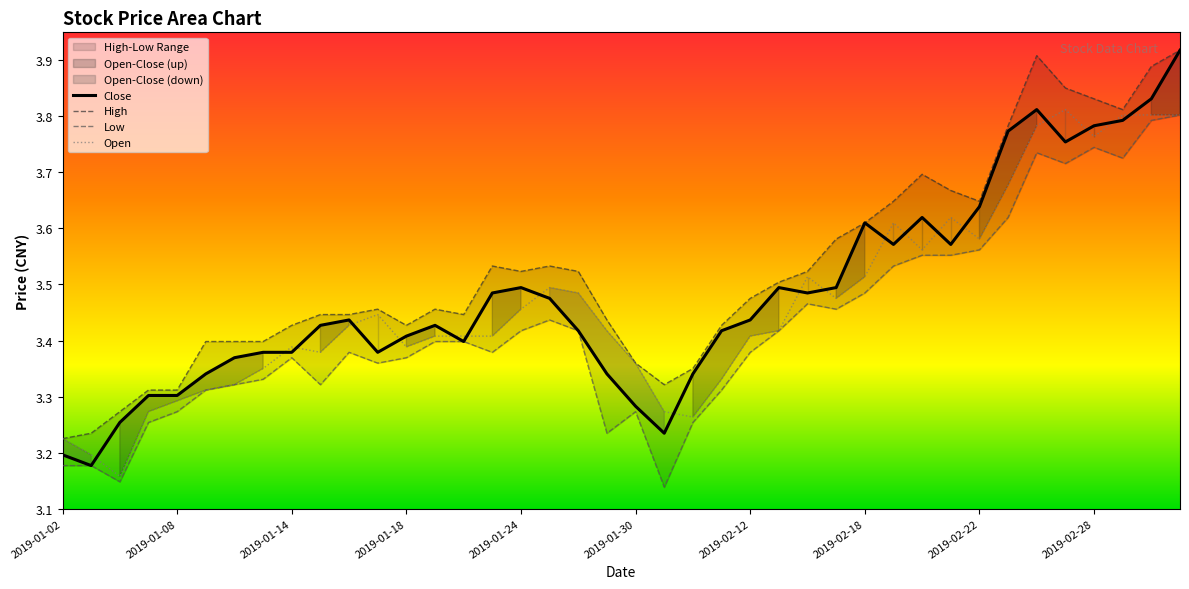

True or false: low has more than 1 interior local peaks.

True